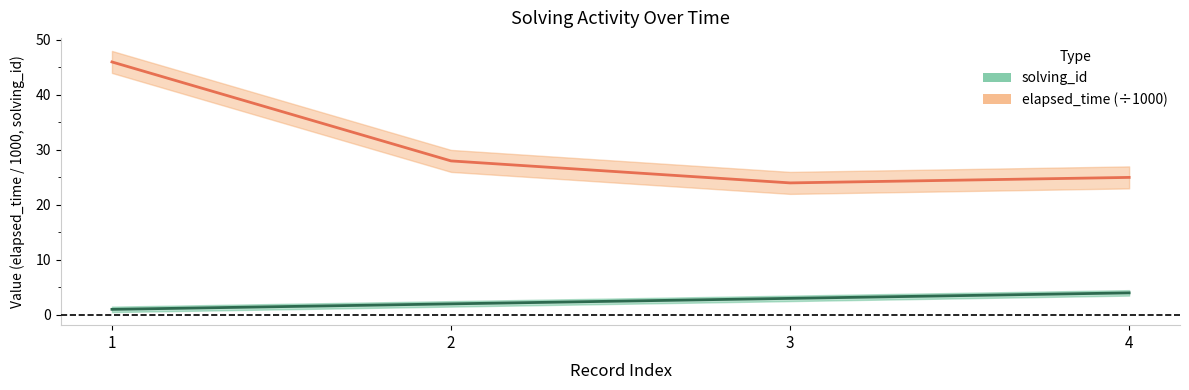

What is the total value across all series at 2?

30